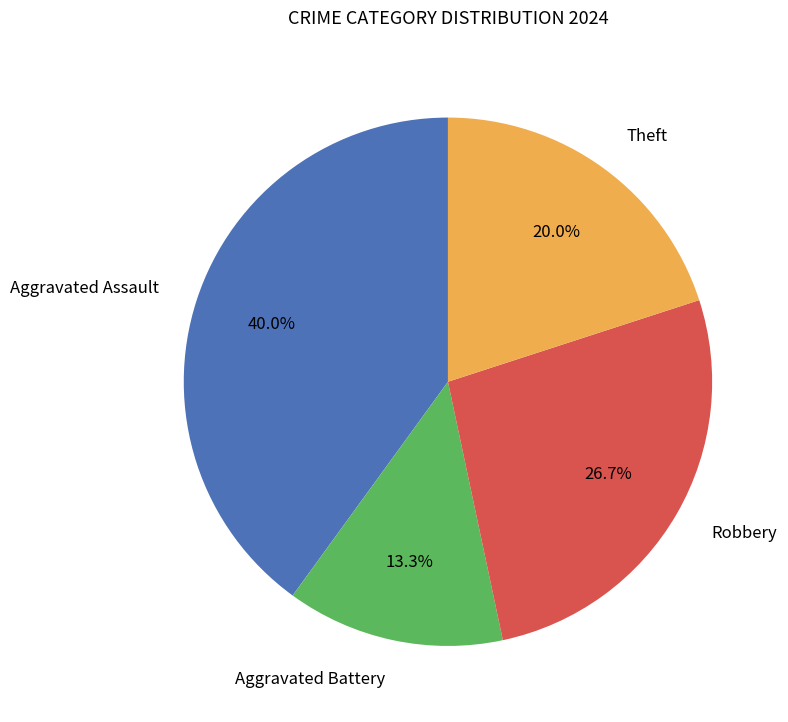

Is there any slice that represents more than half of the pie?

No